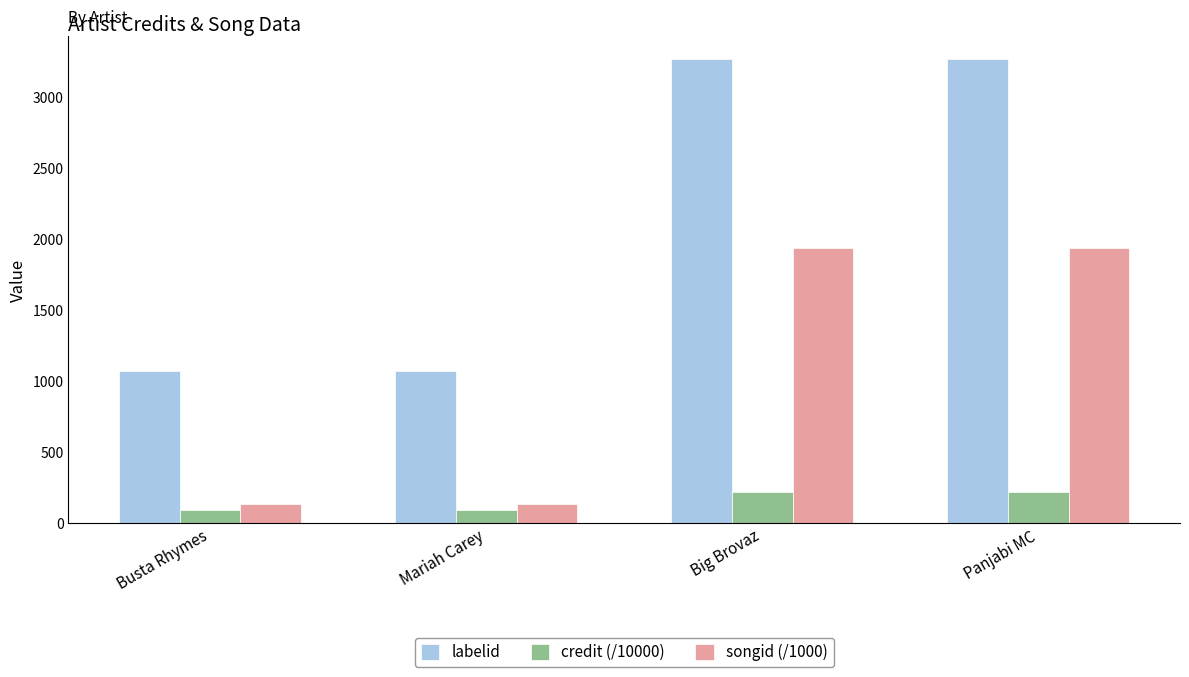

What are all the series names shown in the legend?

labelid, credit (/10000), songid (/1000)